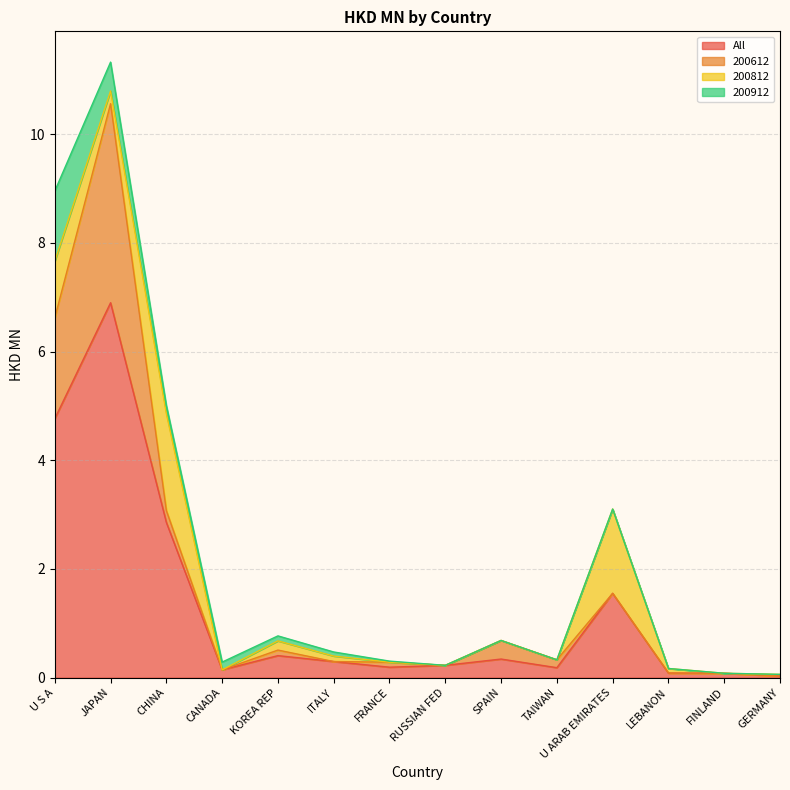

At FRANCE, list the series in order from smallest to largest.

200812, 200912, 200612, All